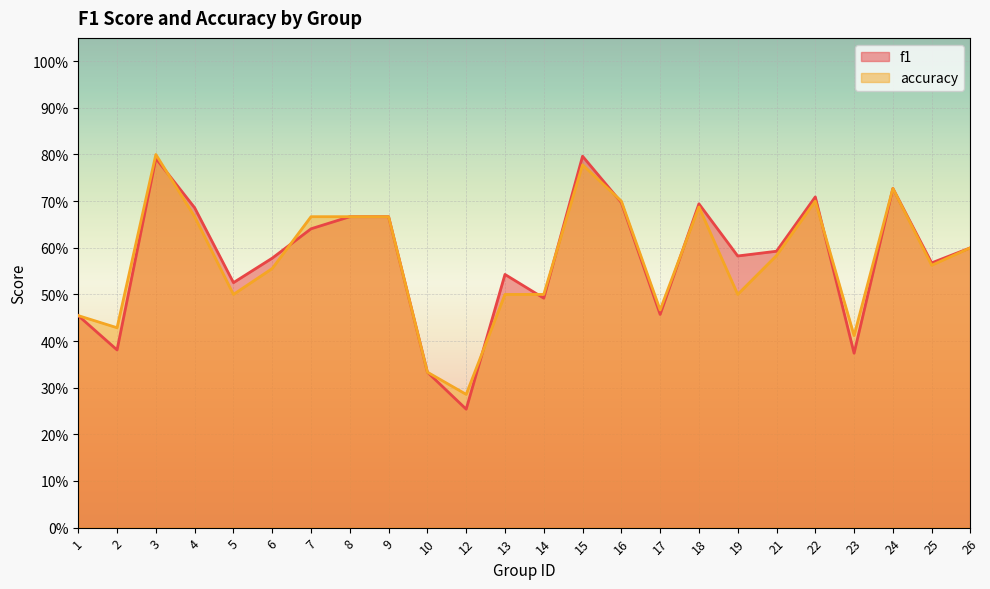

Reading right to left, extract all data points from this chart.

f1: 0.6	0.6	0.7	0.4	0.7	0.6	0.6	0.7	0.5	0.7	0.8	0.5	0.5	0.3	0.3	0.7	0.7	0.6	0.6	0.5	0.7	0.8	0.4	0.5
accuracy: 0.6	0.6	0.7	0.4	0.7	0.6	0.5	0.7	0.5	0.7	0.8	0.5	0.5	0.3	0.3	0.7	0.7	0.7	0.6	0.5	0.7	0.8	0.4	0.5